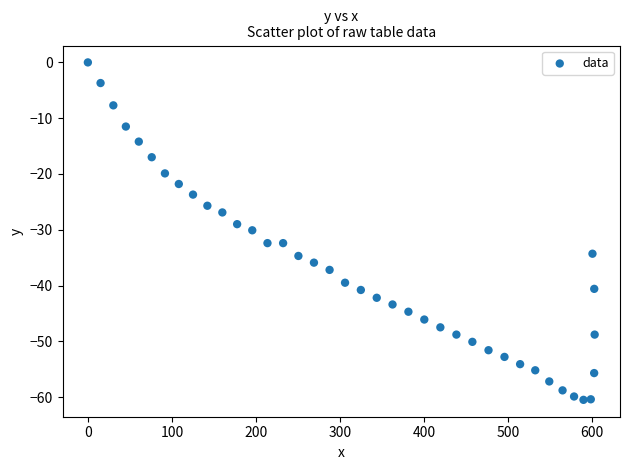

What is the range of Y values (max minus min)?

60.5